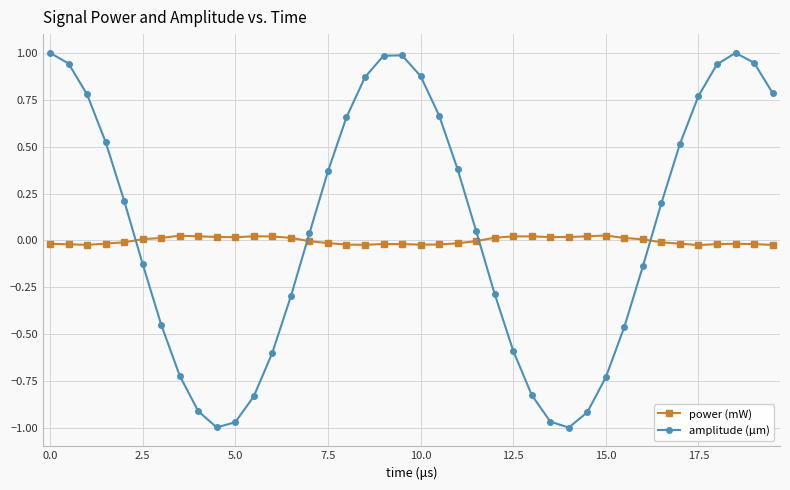

How many interior local peaks does the amplitude (μm) series have?

2